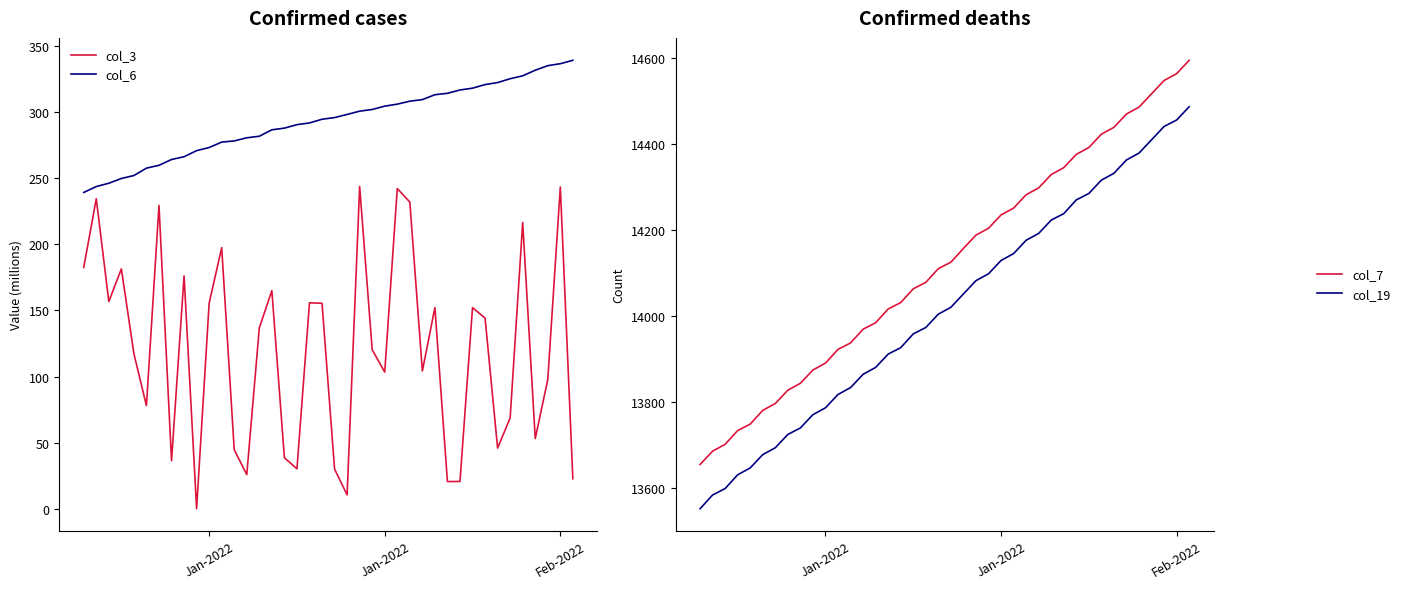

Does the chart display data point markers on the line(s)?

No